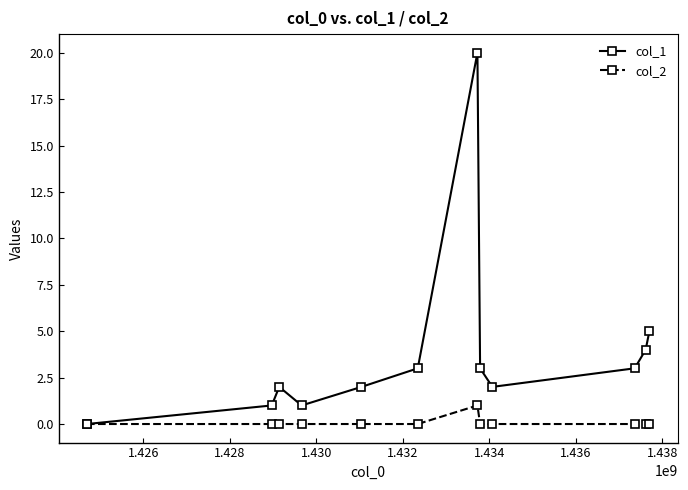

List the series in order of their overall mean, highest first.

col_1, col_2